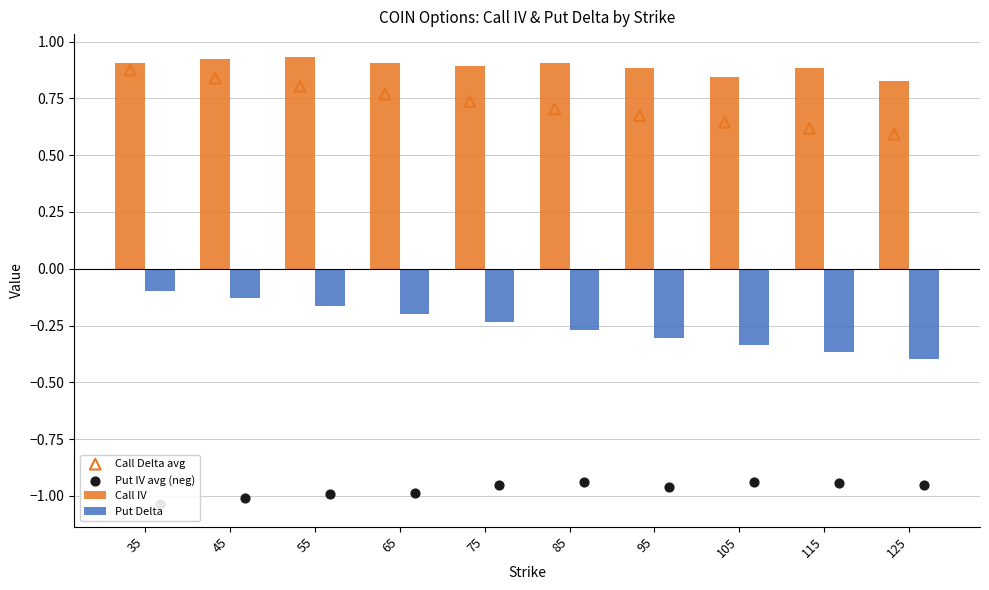

Which series has the largest Y range (max minus min)?

Put Delta